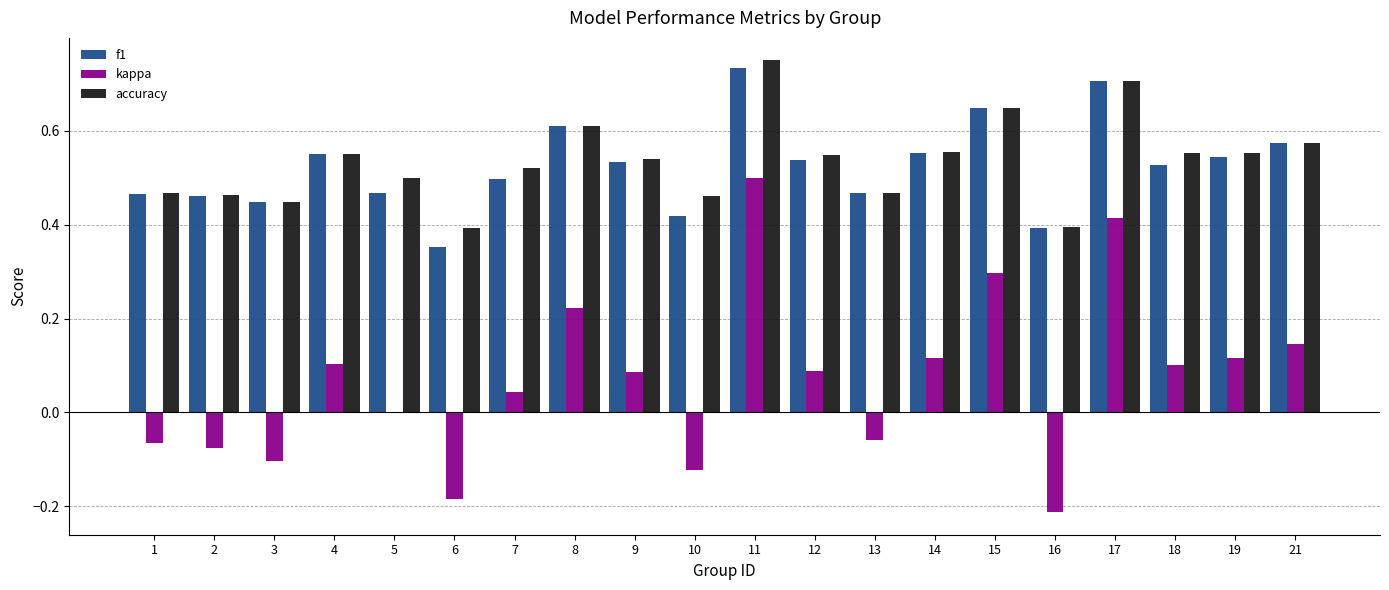

True or false: accuracy has a value of 0.1 at 1.

False